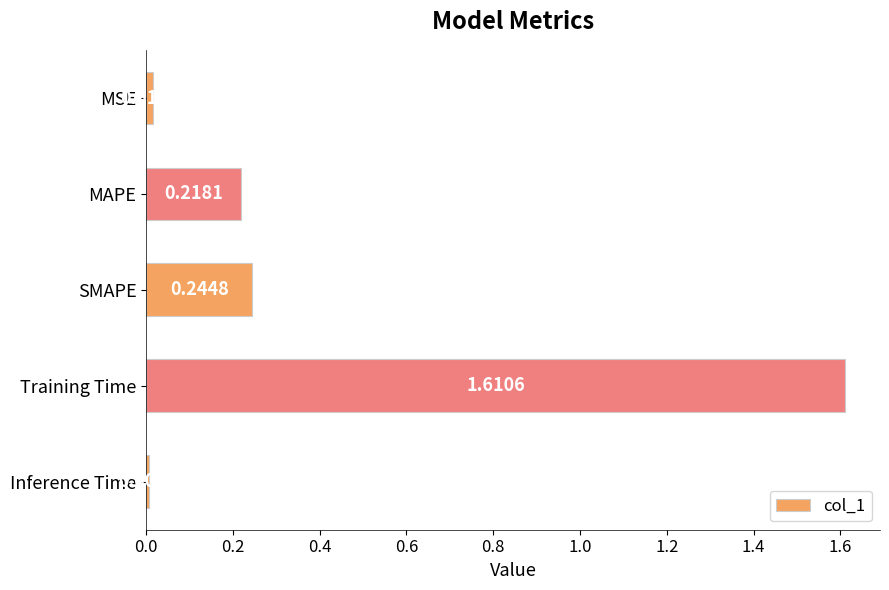

What is the average value?

0.4